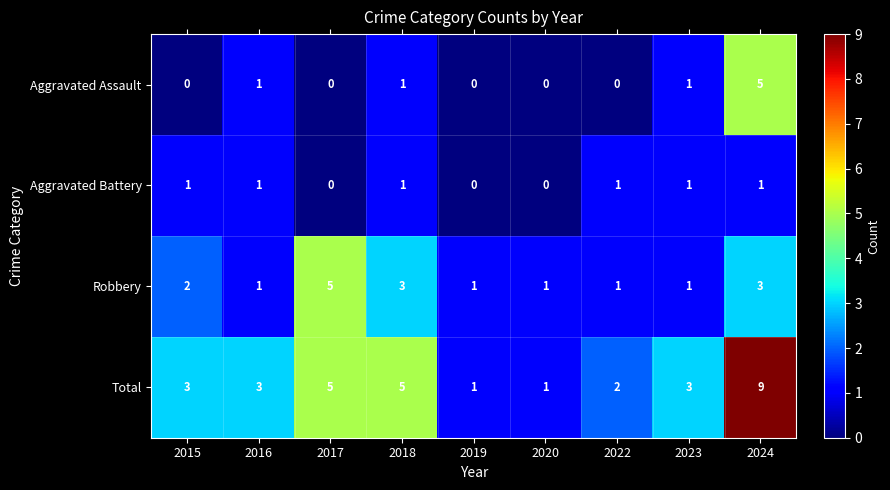

What is the difference between the Total values at 2022 and 2024?

7